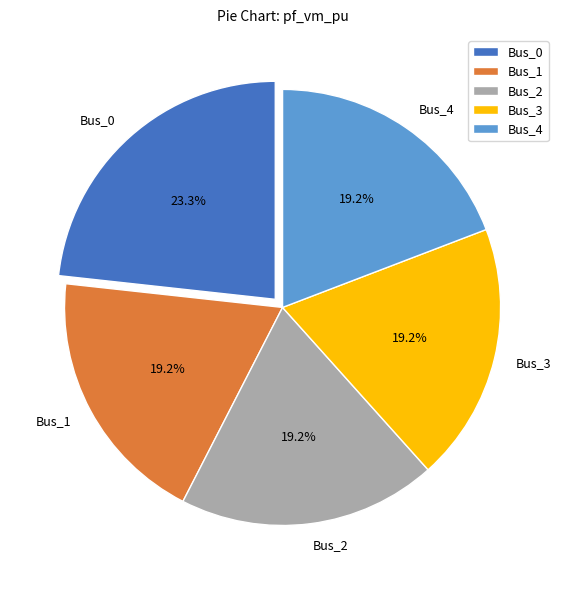

Which slice is the largest?

Bus_0